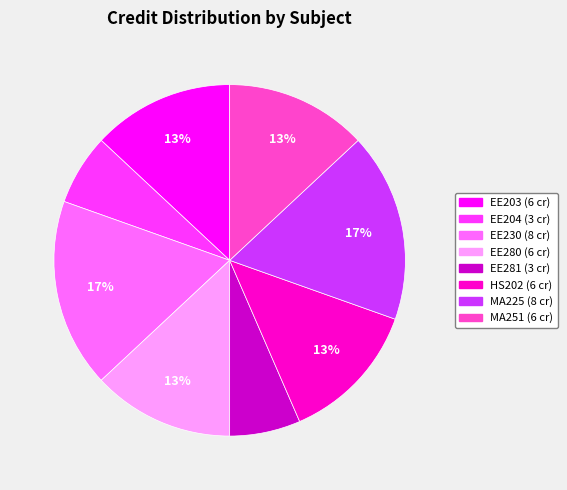

Is EE280 the majority of the pie?

No